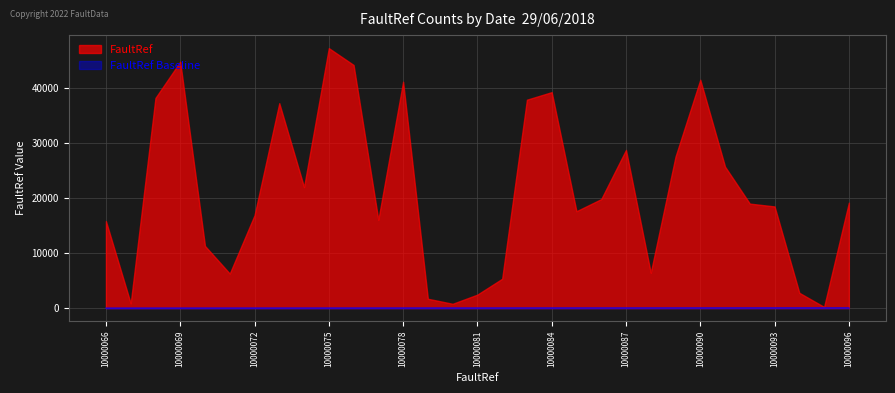

True or false: FaultRef has a value of 13729 at 10000078.

False